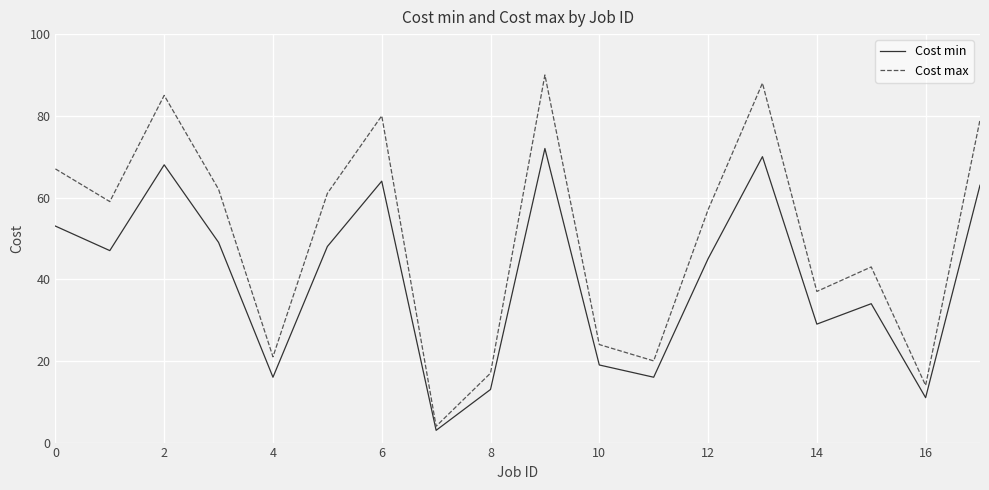

List the series in order of their overall mean, lowest first.

Cost min, Cost max